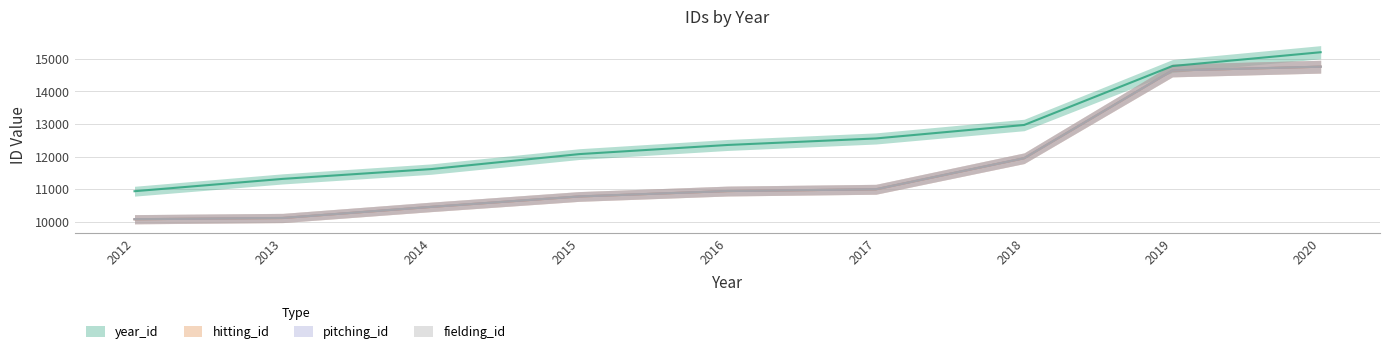

How many categories are shown in the chart?

9